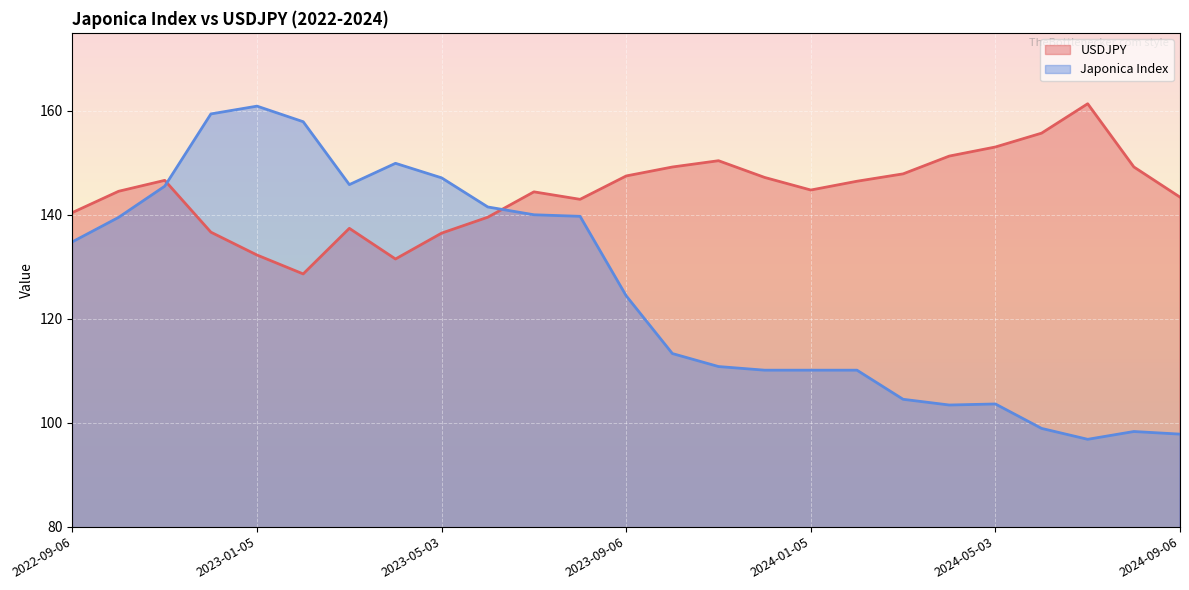

What is the value of the Japonica Index point at the 18th from the left?

110.1